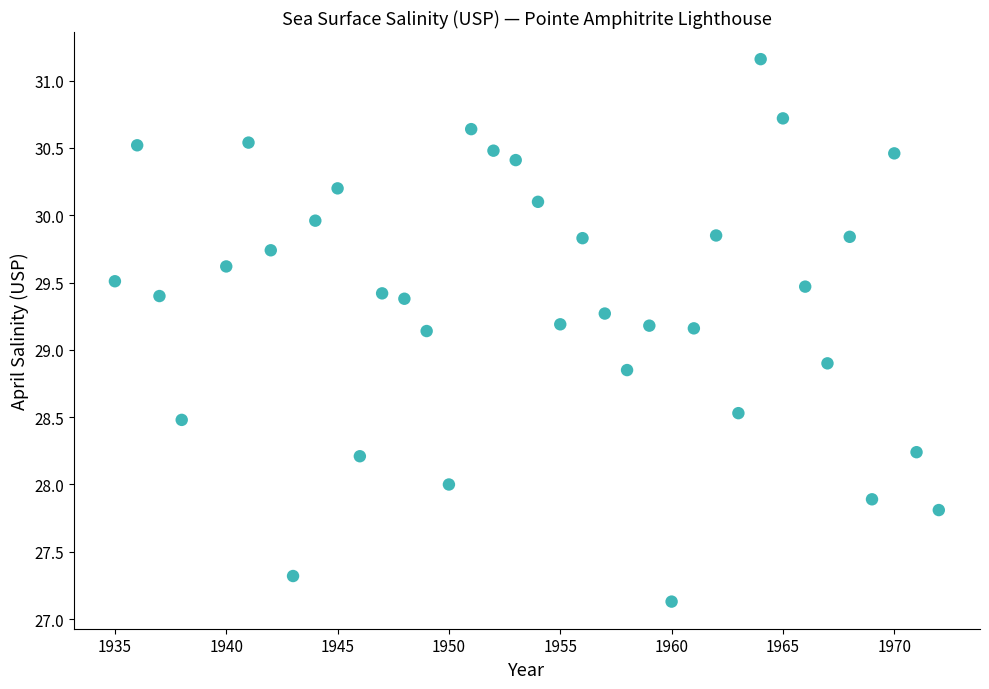

What is the range of X values (max minus min)?

37.0